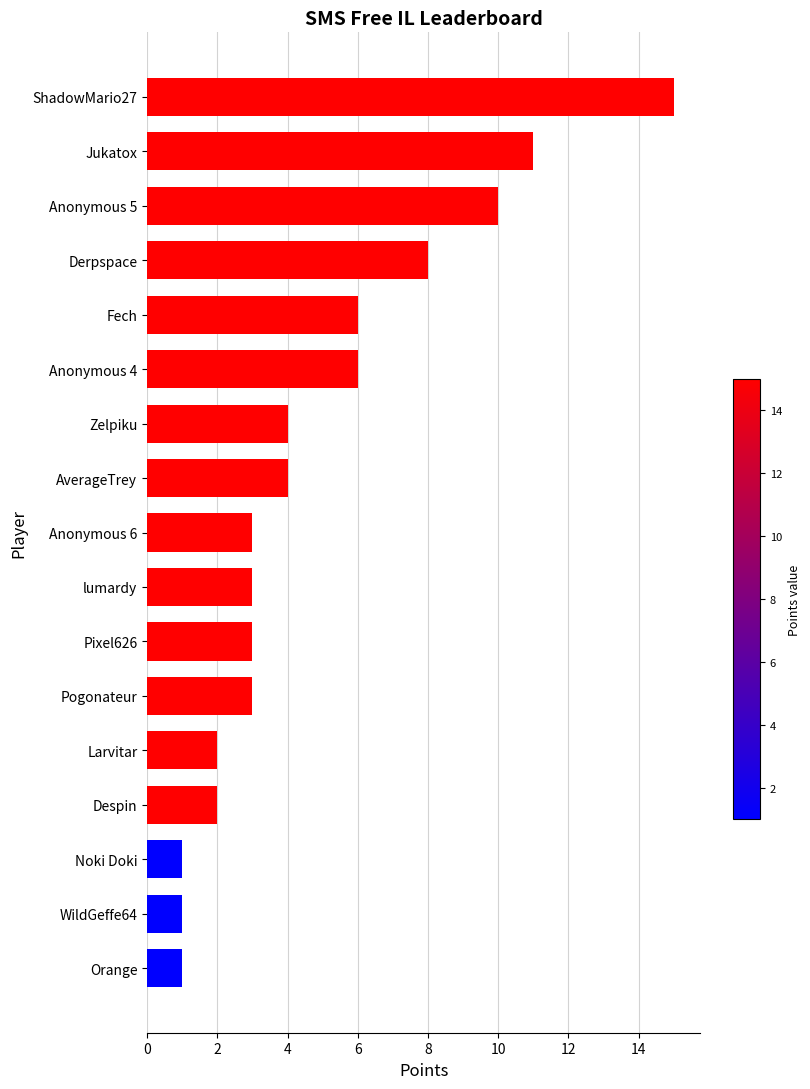

What is the difference between the maximum and minimum values?

14